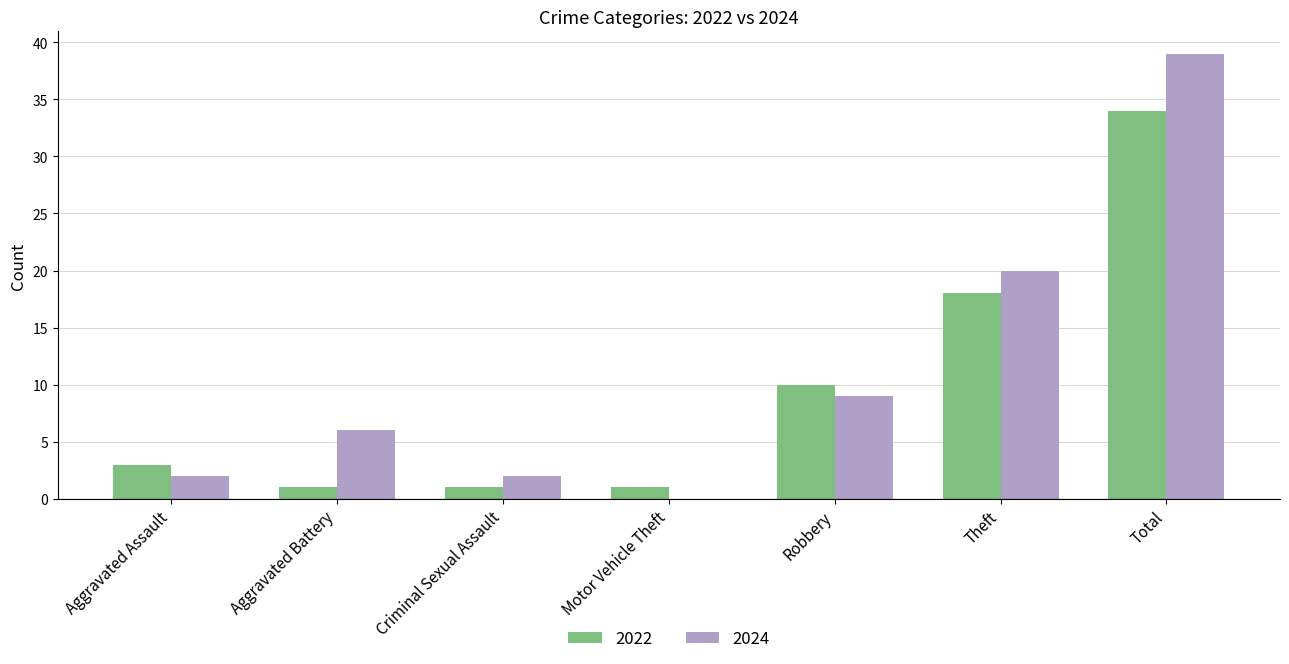

The value of 2024 at Total is 39. True or false?

True